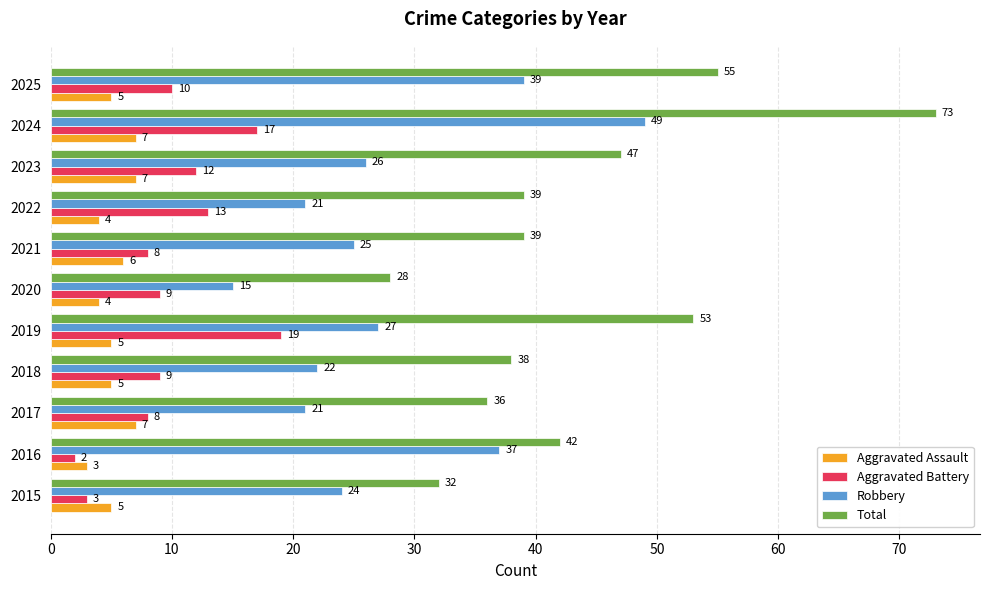

Which series has the largest total across all categories?

Total